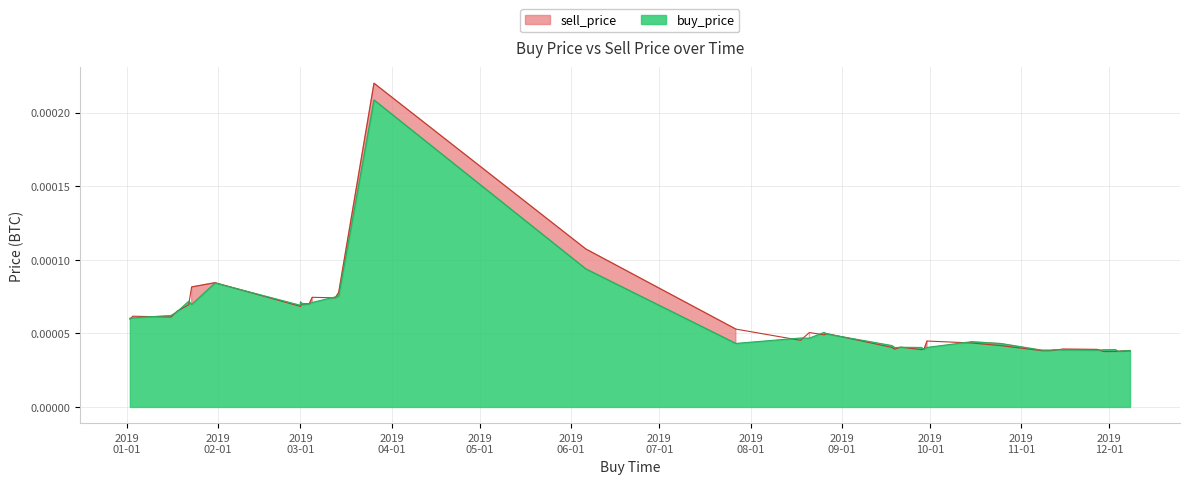

List the series in order of their overall mean, highest first.

sell_price, buy_price